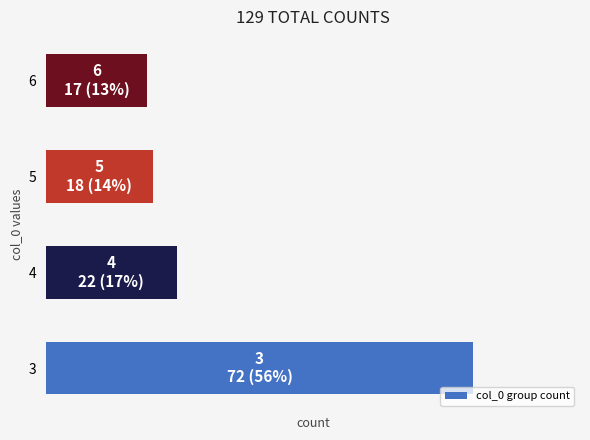

What is the smallest value displayed?

17